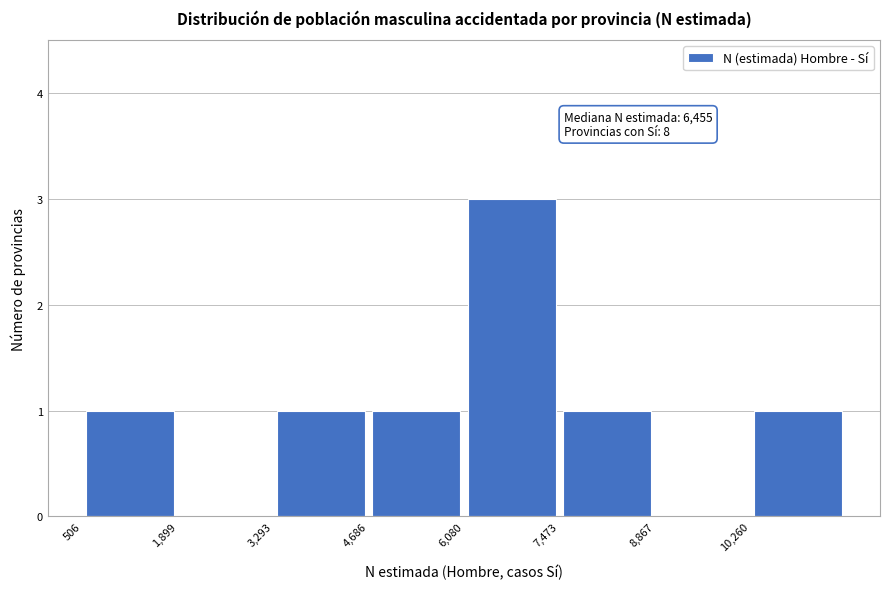

Which range on the x-axis has the tallest bar?

6000 to 7400